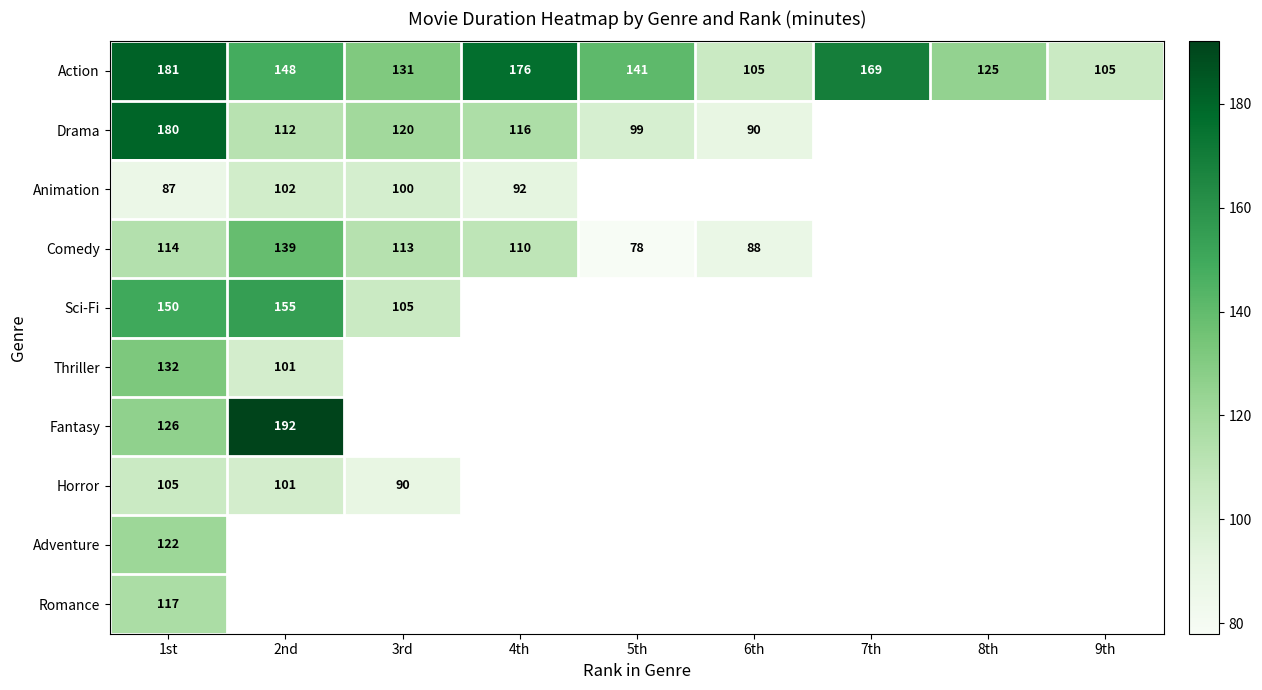

Count the number of data series in this chart.

10